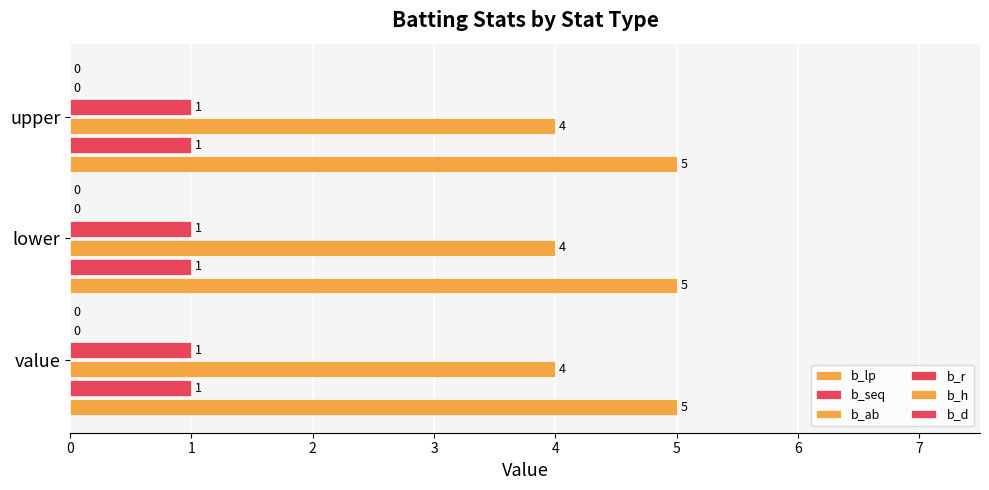

How many distinct data groups are displayed?

4